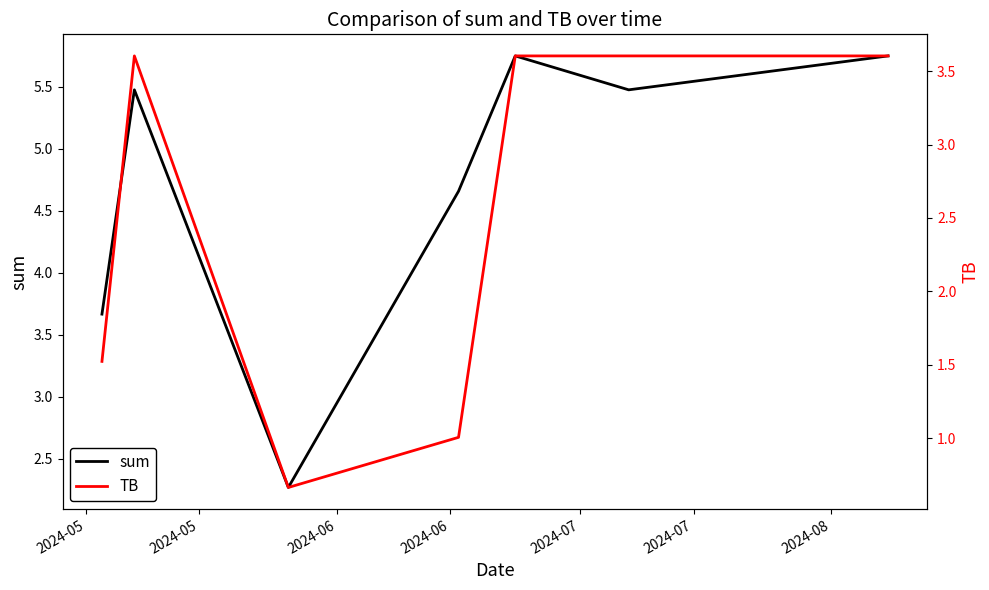

How many series are shown in this chart?

2